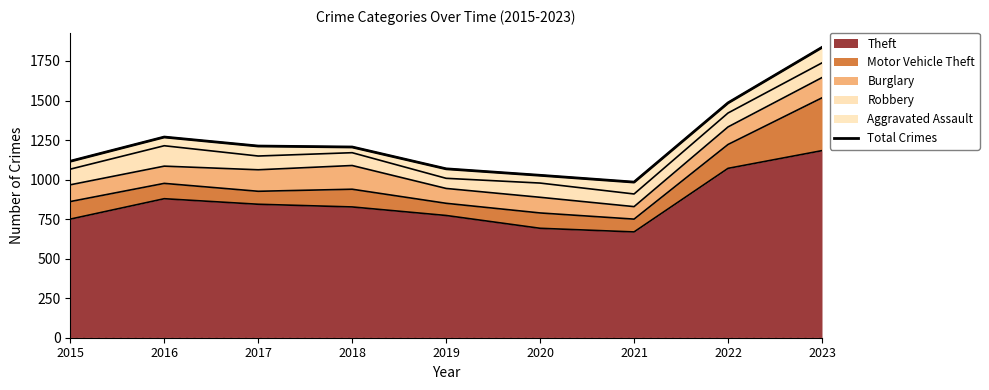

True or false: the data shows 2751 at 2023.

False